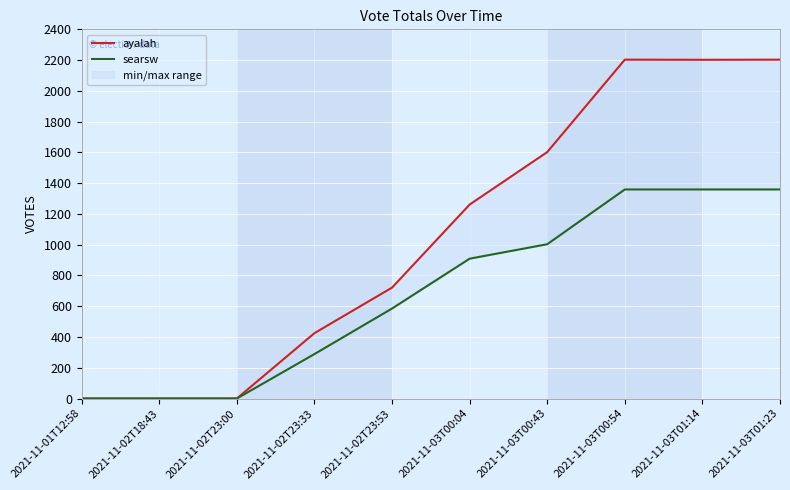

List the series in order of their peak value, lowest first.

searsw, ayalah